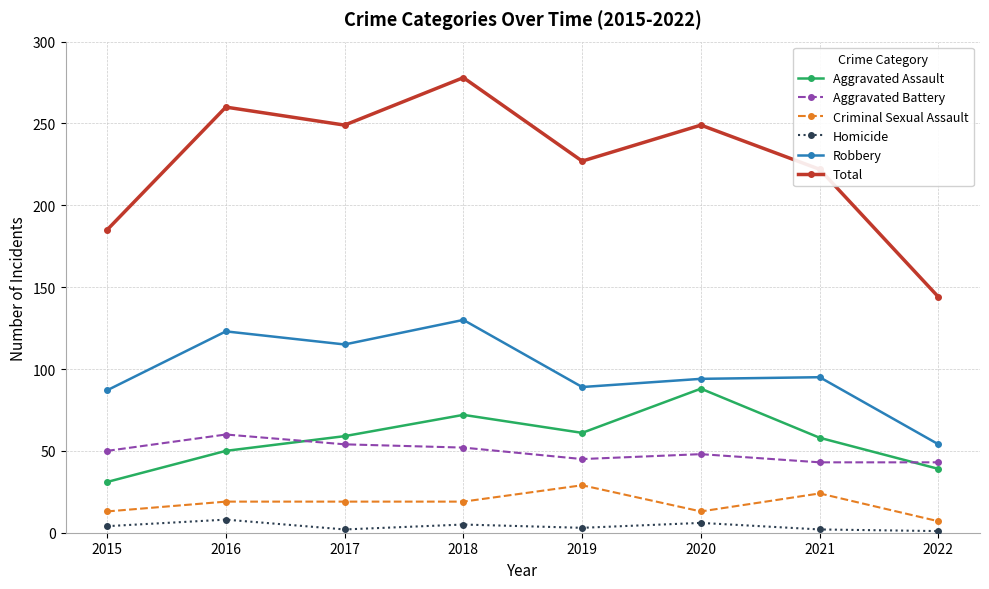

How many lines are shown in the chart?

6